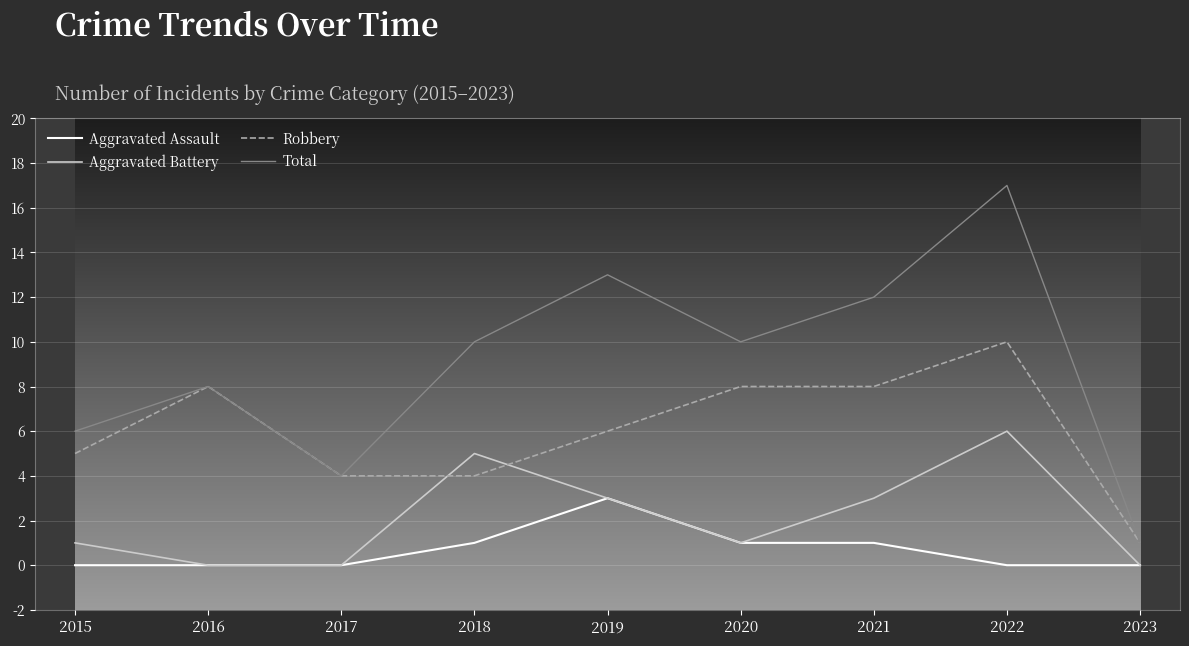

At which category is the sum across all series the highest?

2022